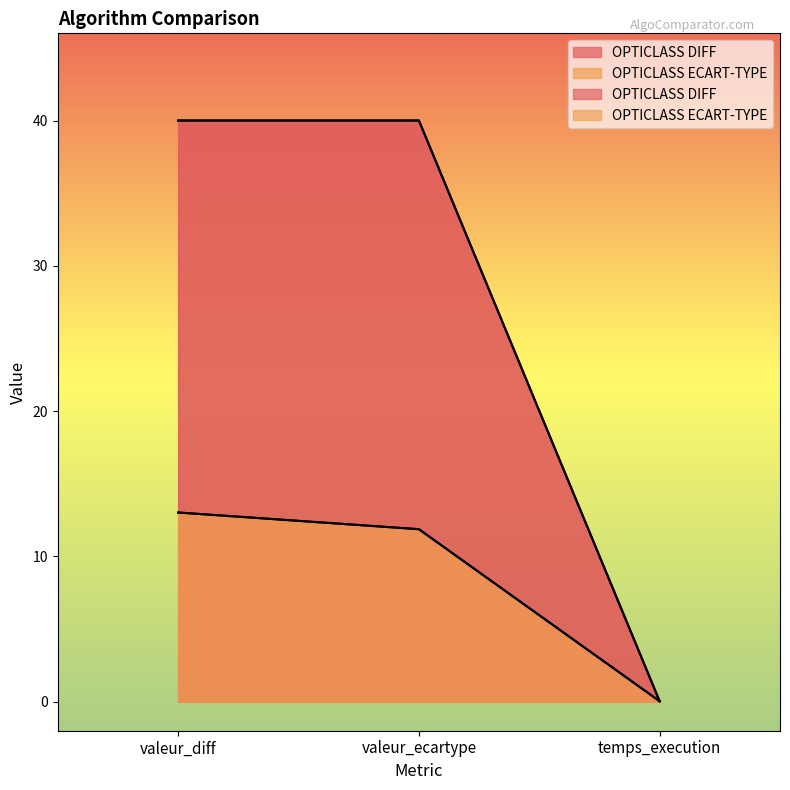

The OPTICLASS DIFF series shows 16.5 at valeur_ecartype. True or false?

False